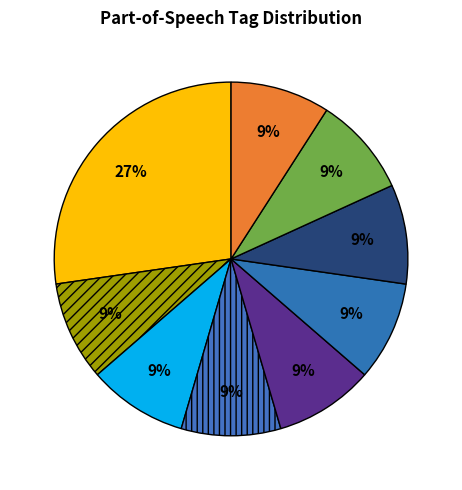

Is there a majority slice in this chart?

No